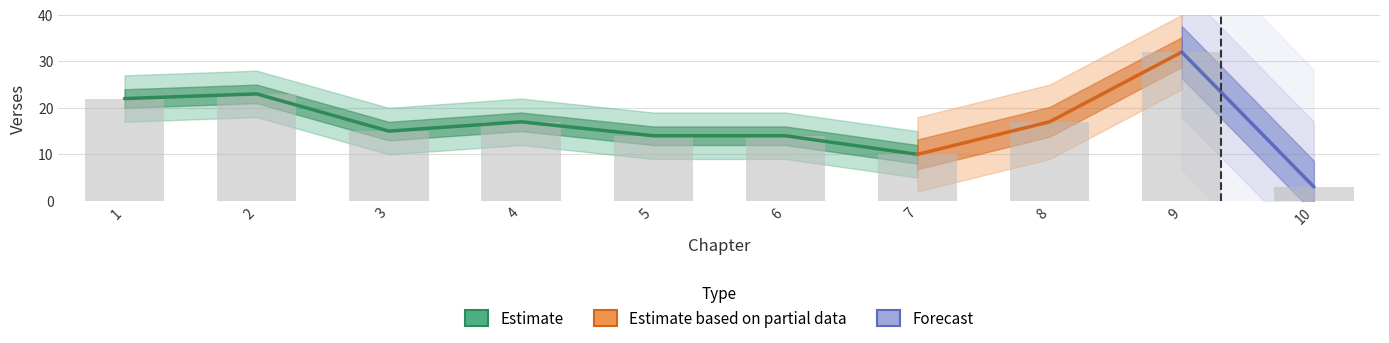

At which category does the chart reach its peak across all series?

9